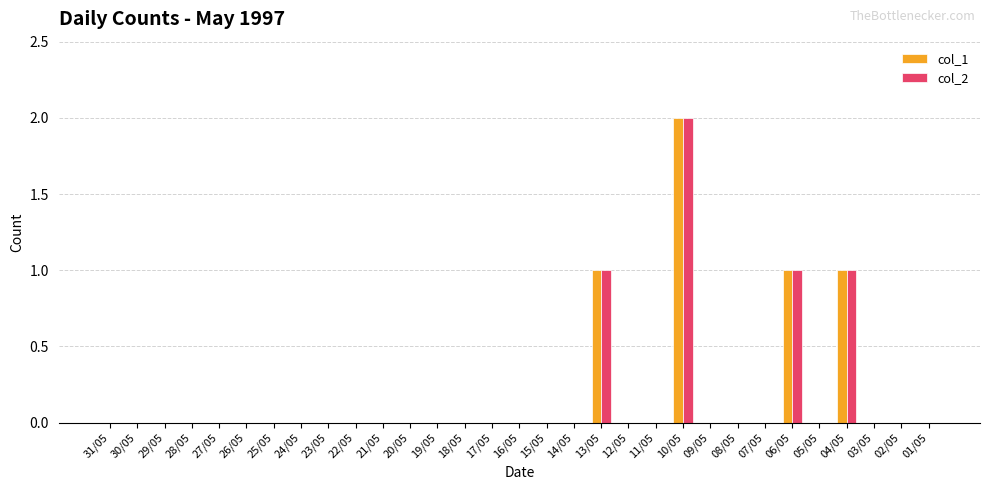

Is it true that col_2 equals 0 at 14/05?

True